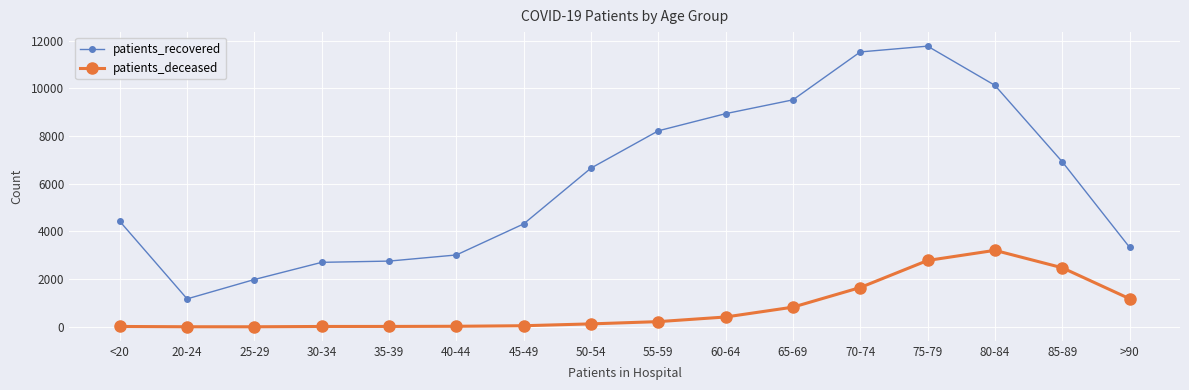

The patients_deceased series shows 2731 at 70-74. True or false?

False